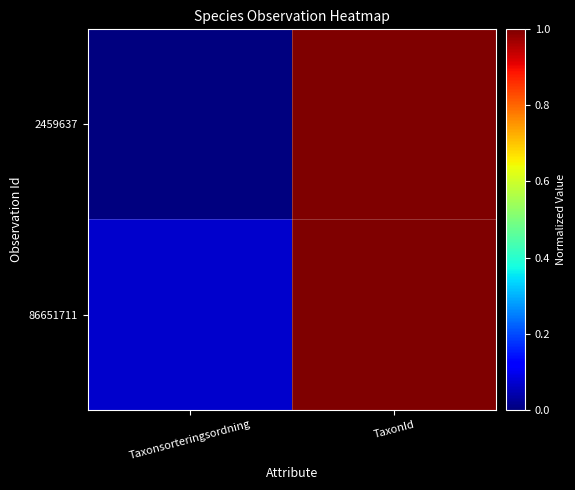

Reading right to left, list all the values displayed in this chart.

2459637: TaxonId=1.0	Taxonsorteringsordning=0.0
86651711: TaxonId=1.0	Taxonsorteringsordning=0.1